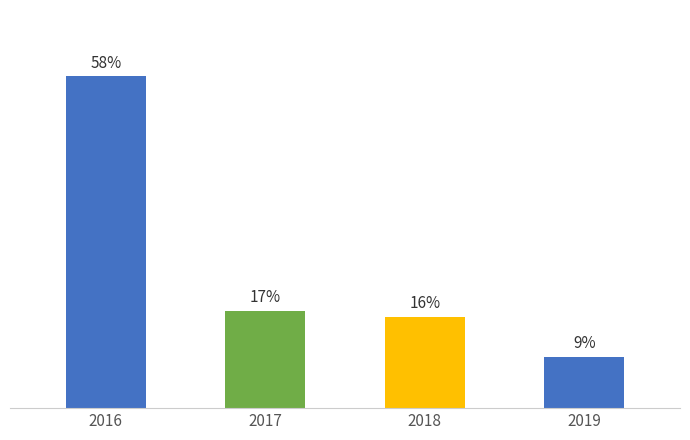

List the labels in order of value, smallest first.

2019, 2018, 2017, 2016